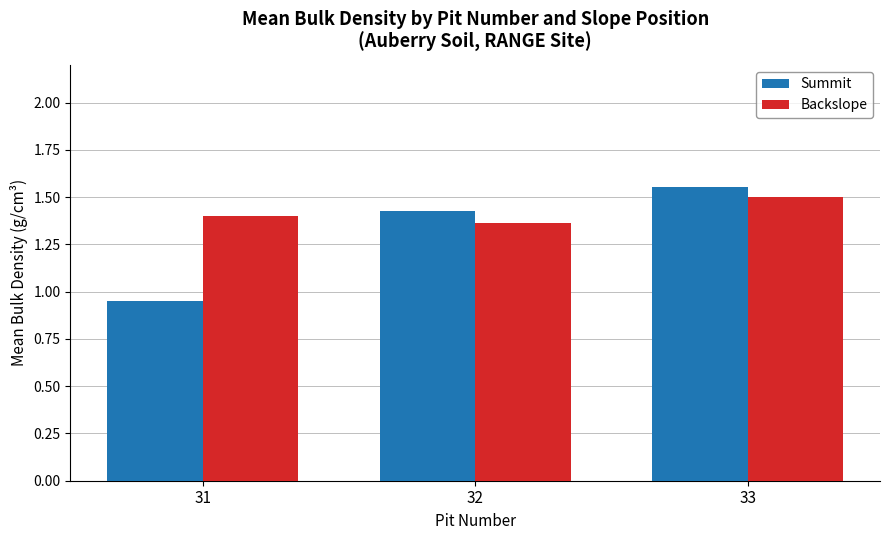

At which label does Summit first exceed 1?

32